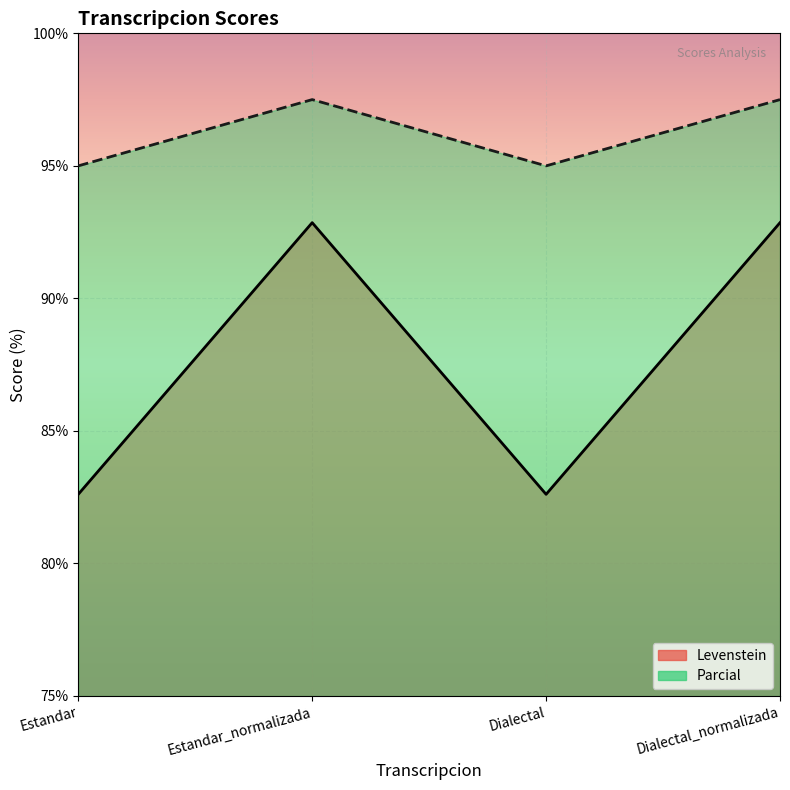

True or false: Levenstein and Parcial intersect in this chart.

False